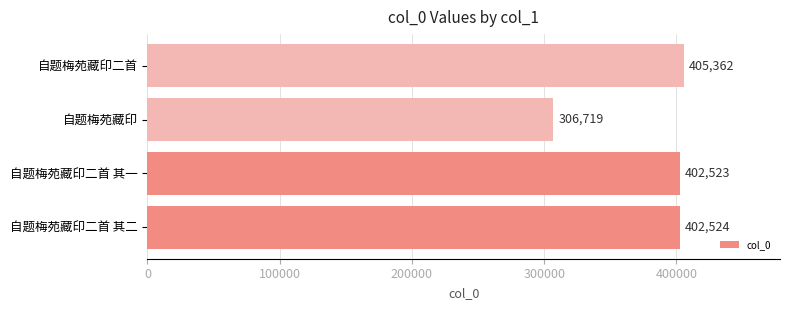

Are the bars grouped side by side (vs. stacked)?

No